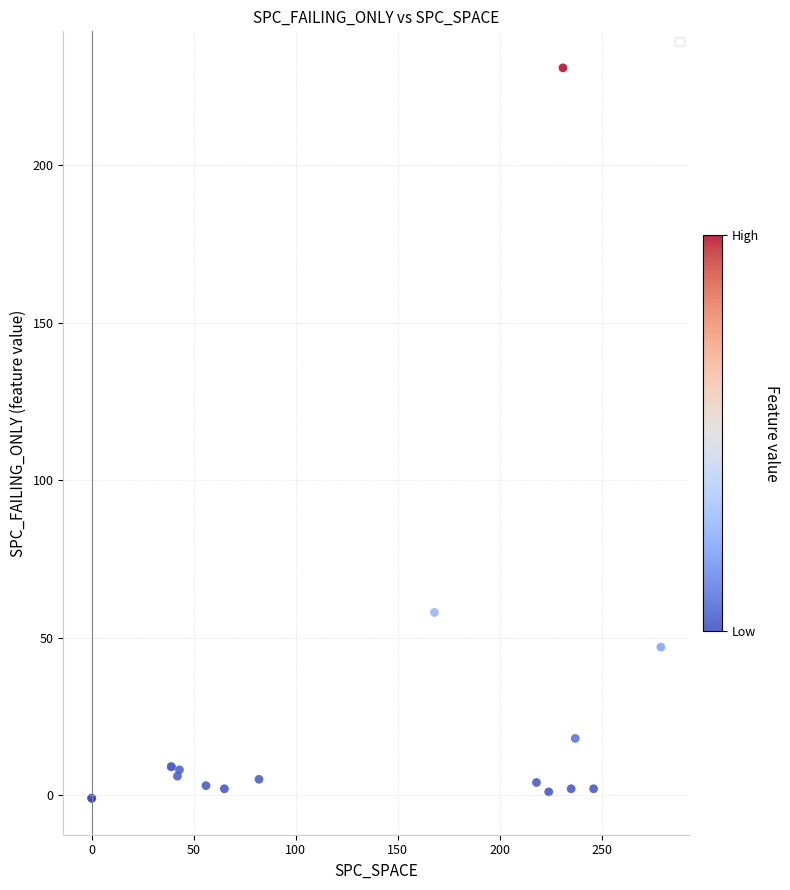

What Y value in the scatter plot is closest to 115?

58